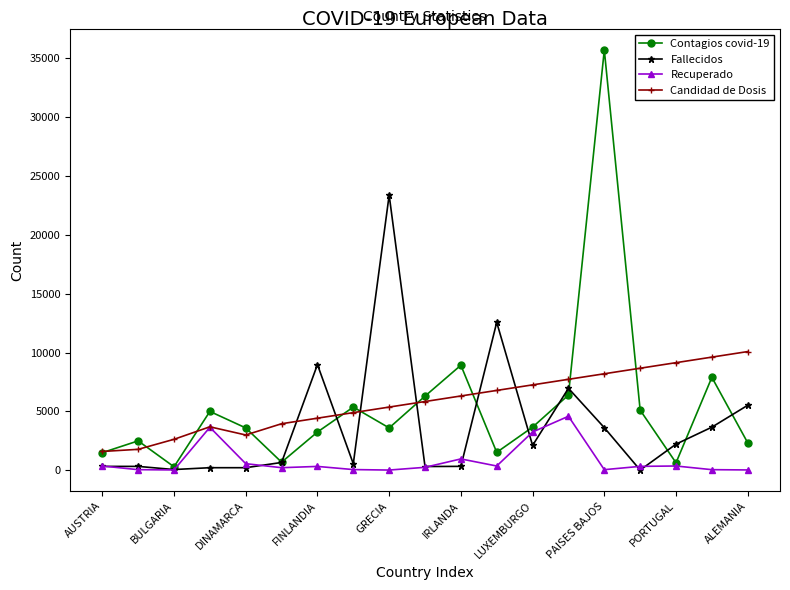

Which series has the widest spread of values?

Contagios covid-19